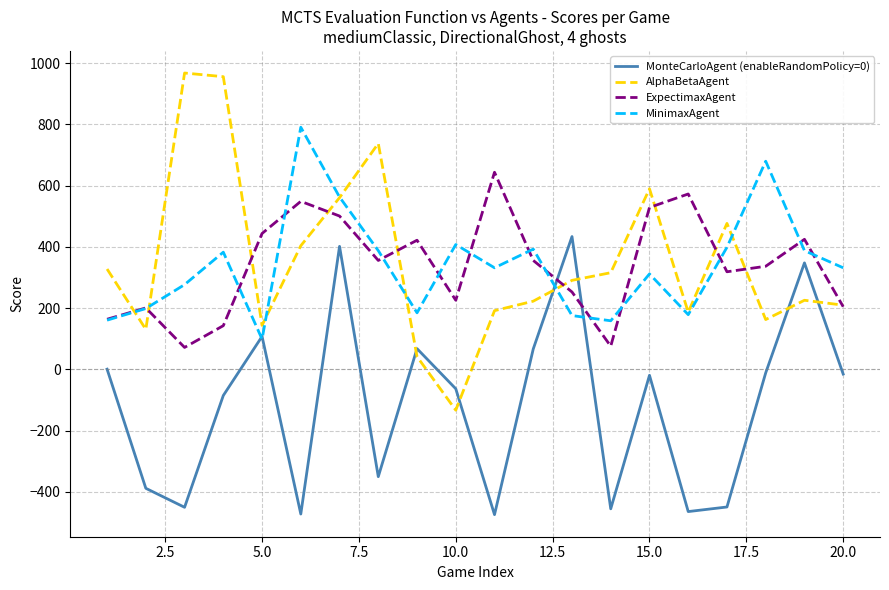

Which series has the widest spread of values?

AlphaBetaAgent